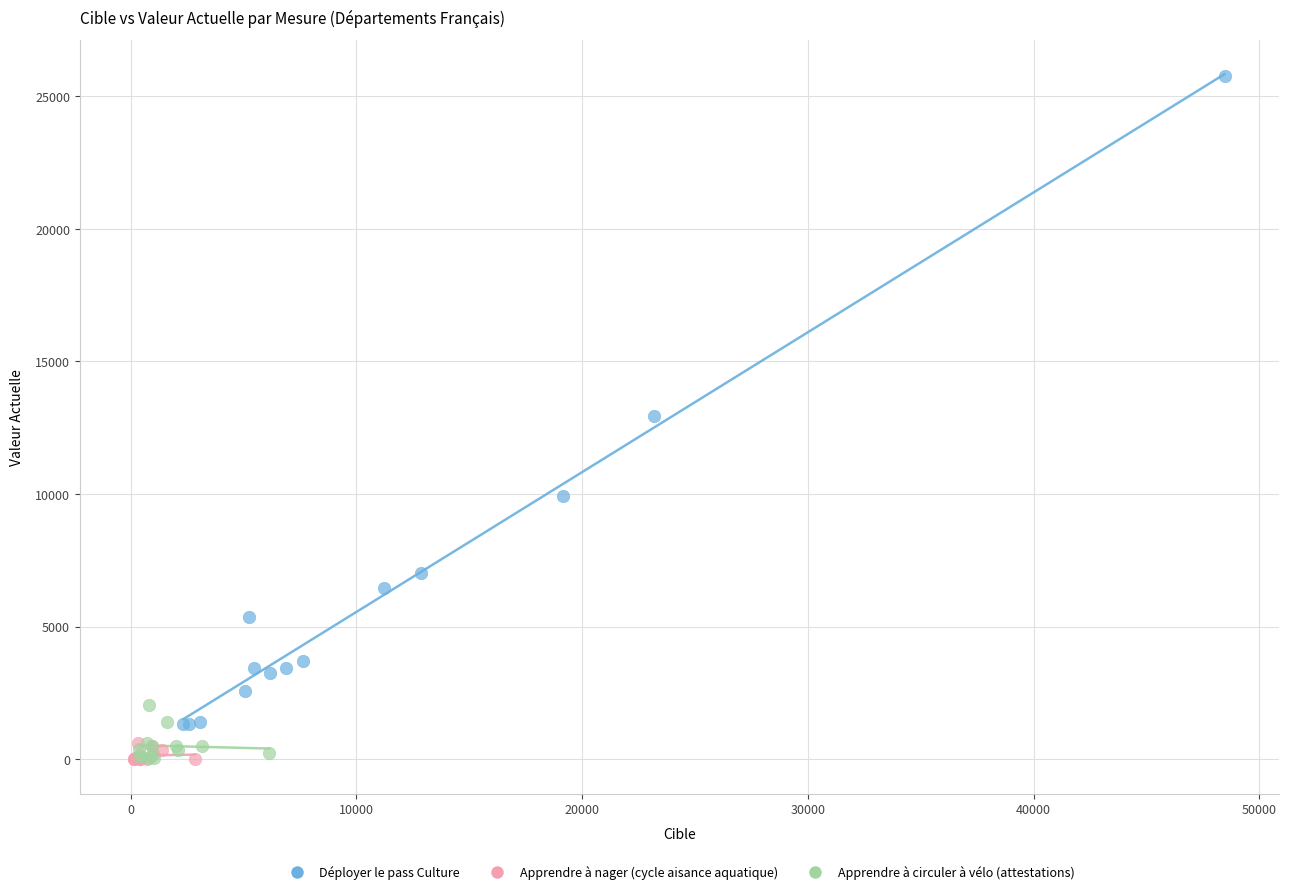

Which series contains the highest Y value?

Déployer le pass Culture